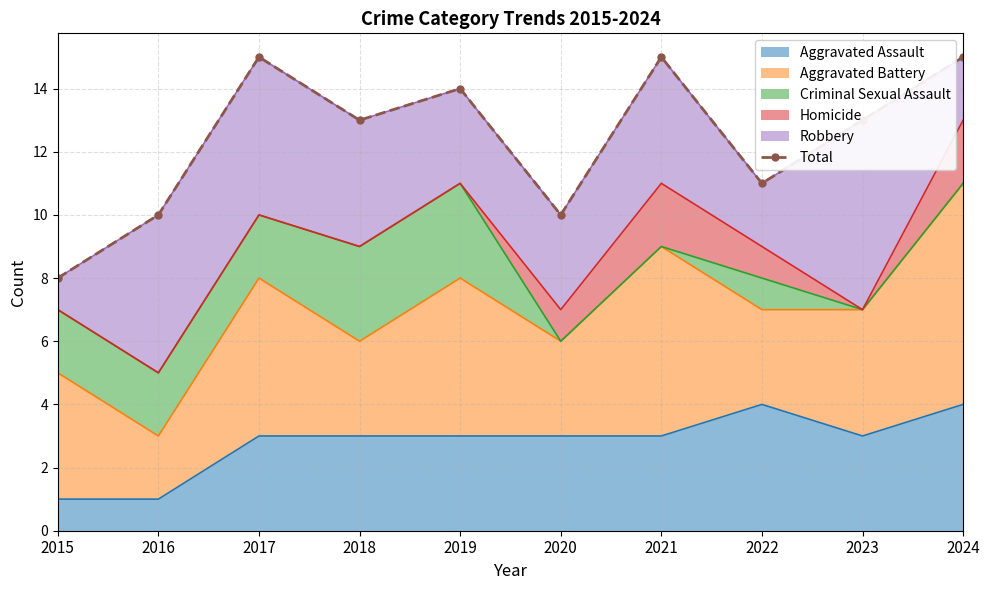

What is the average value?

12